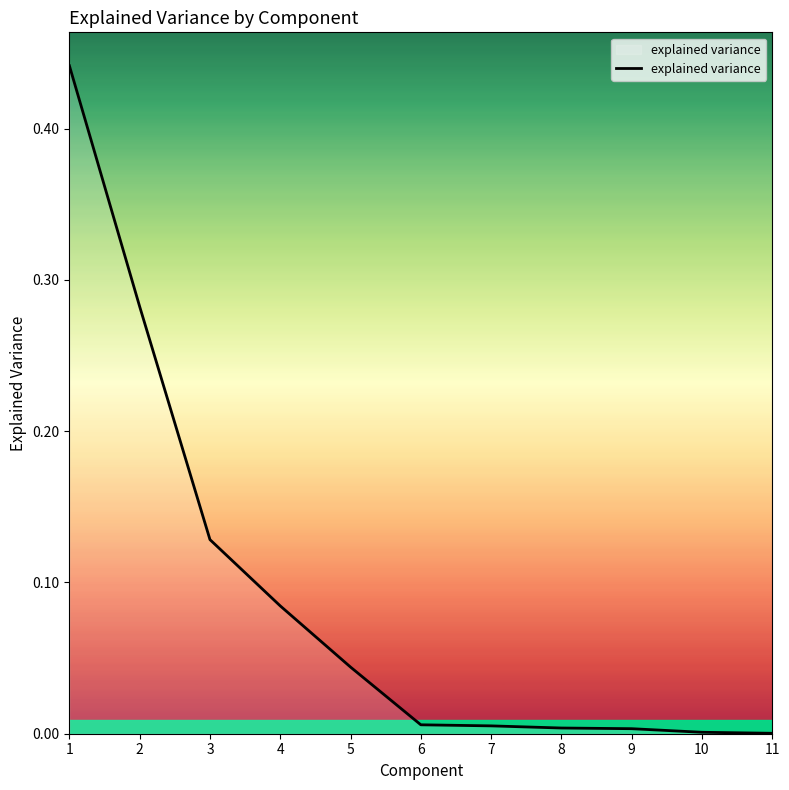

Which category has the highest value across all series?

1